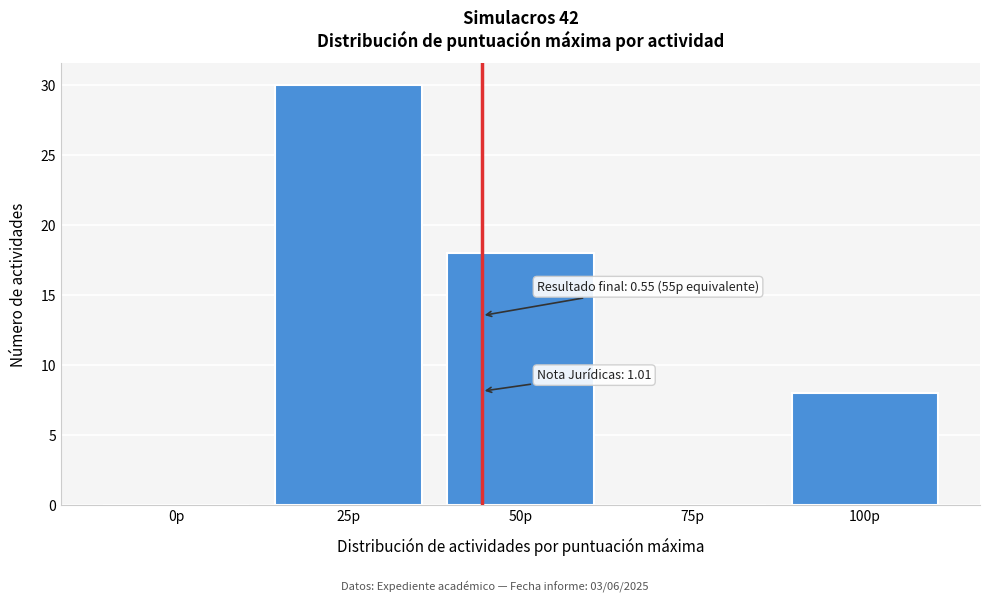

Reading left to right, extract all data points from this chart.

0p=0	25p=30	50p=18	75p=0	100p=8